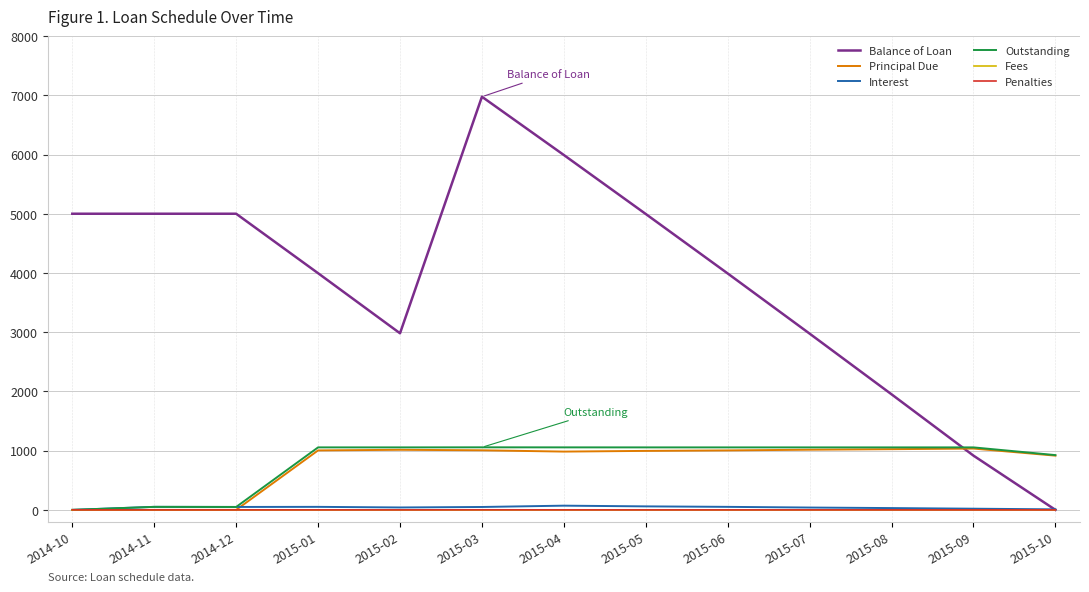

Which series has the widest spread of values?

Balance of Loan